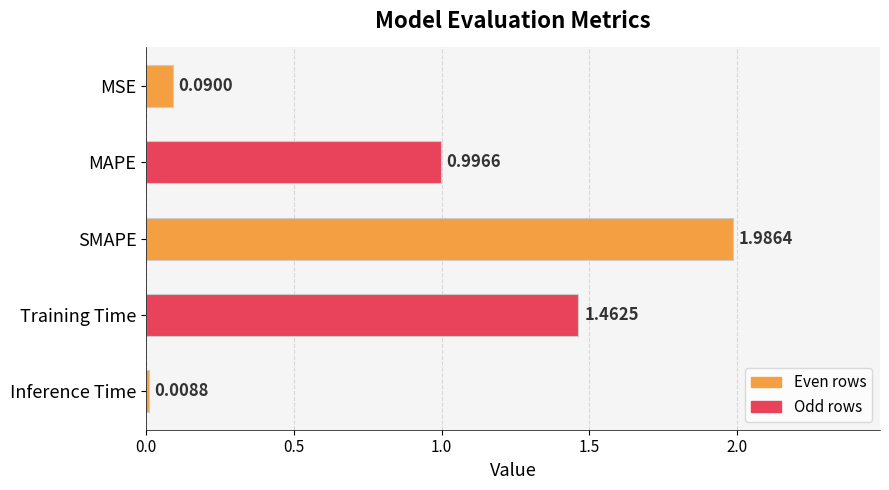

Which category has the highest value across all series?

SMAPE